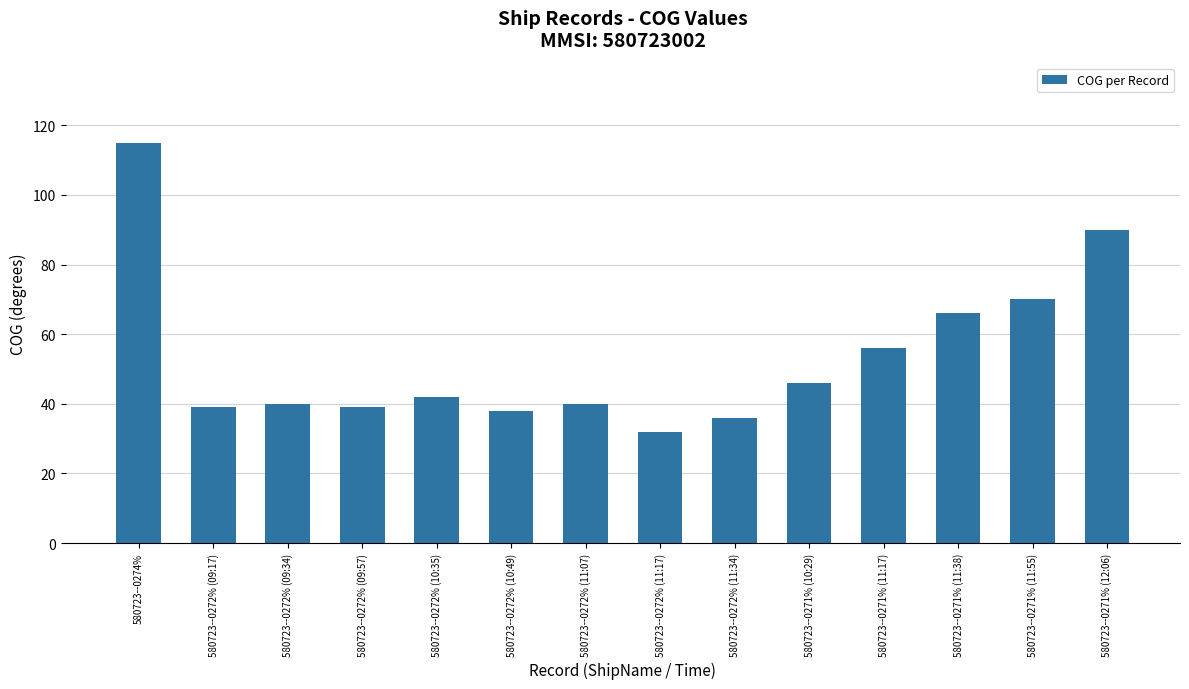

What position from the right is 580723--0271% (11:55)?

2